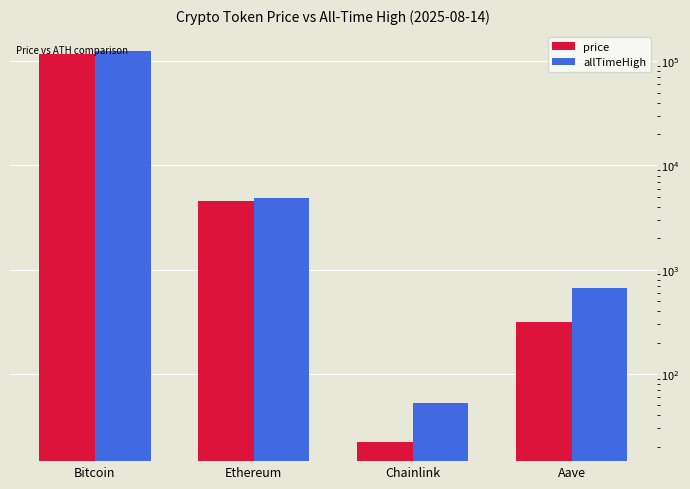

Which has a higher value, Bitcoin or Chainlink?

Bitcoin